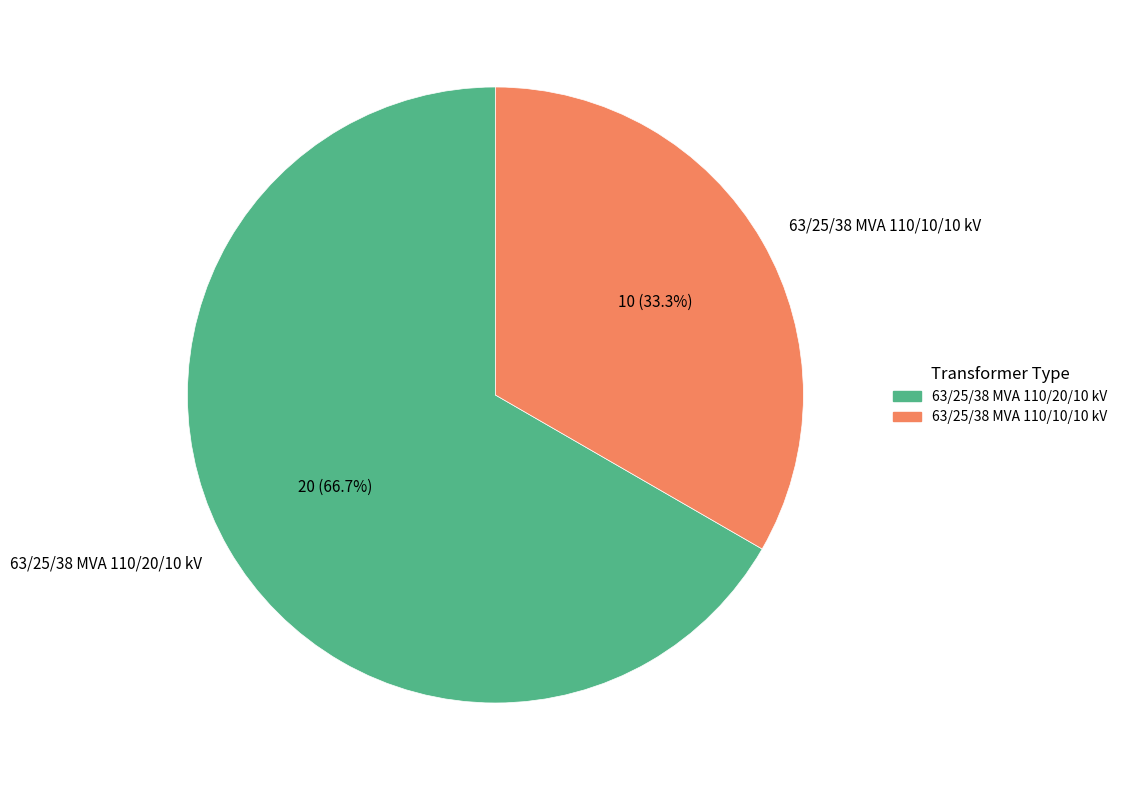

How many slices are in this pie chart?

2